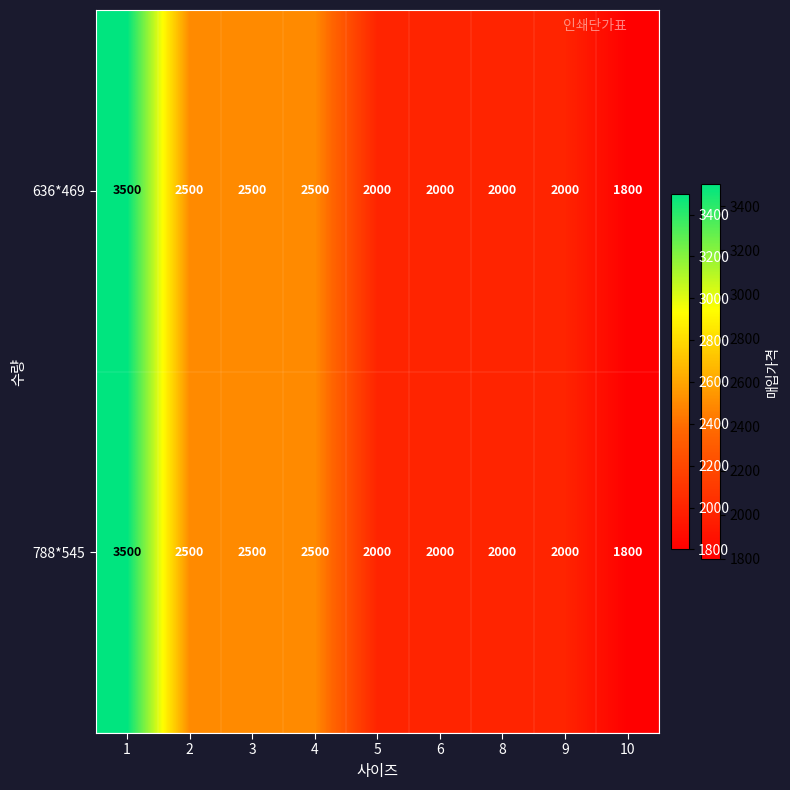

What is the lowest value of the 636*469 series?

1800